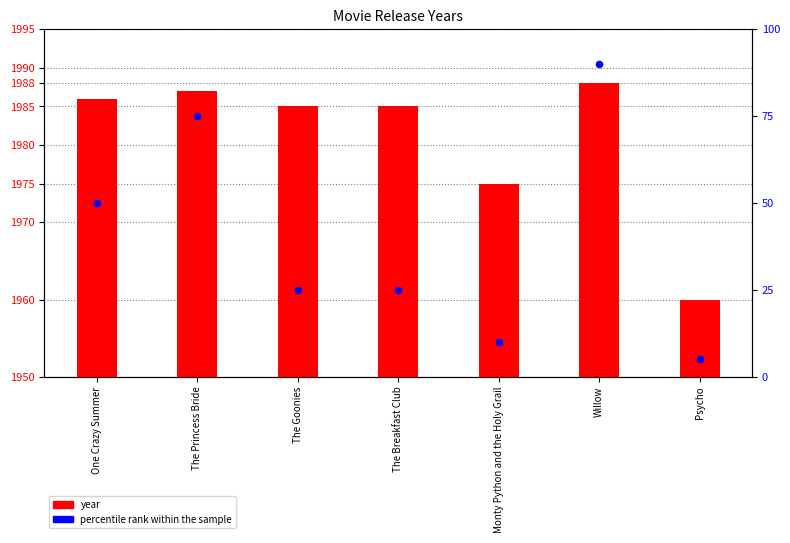

What are all the series names shown in the legend?

year, percentile rank within the sample